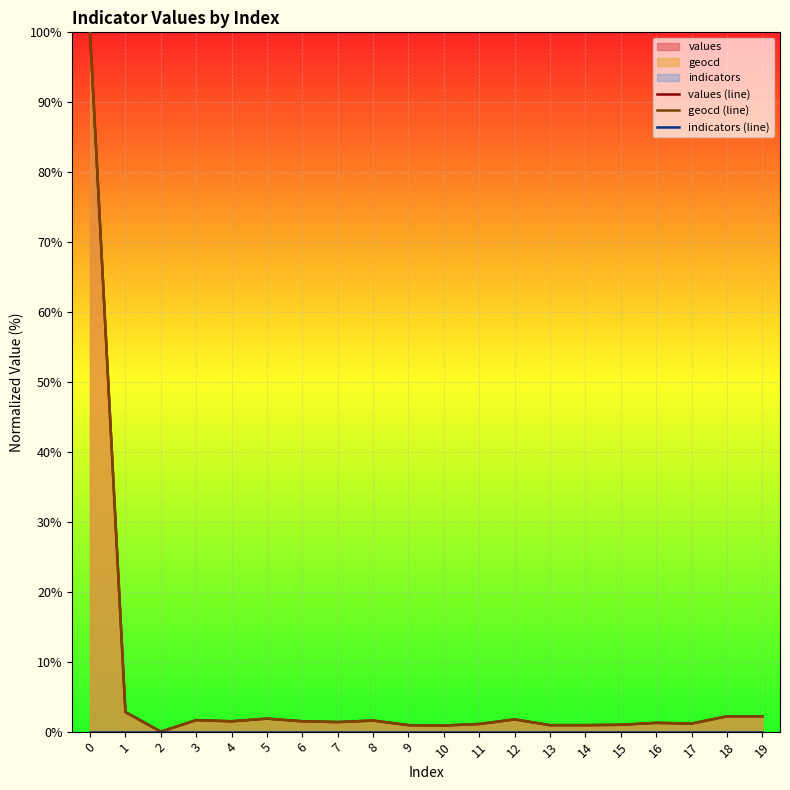

How many lines are shown in the chart?

3